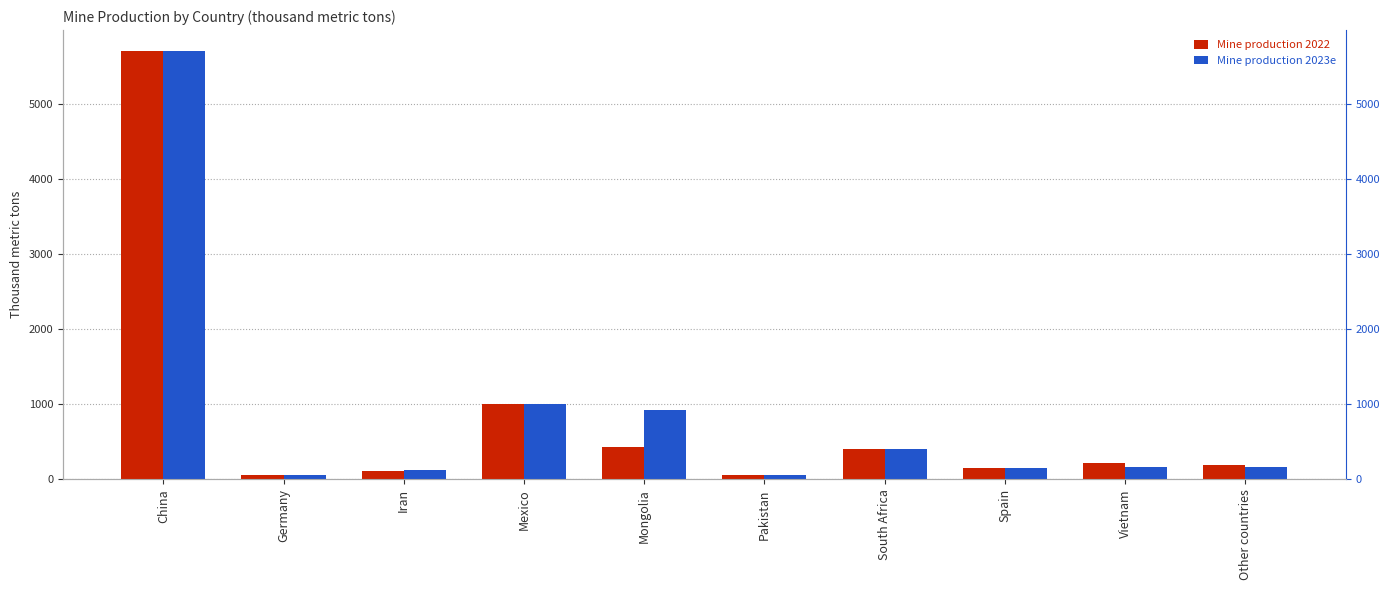

The value of Mine production 2022 at Iran is 116. True or false?

True